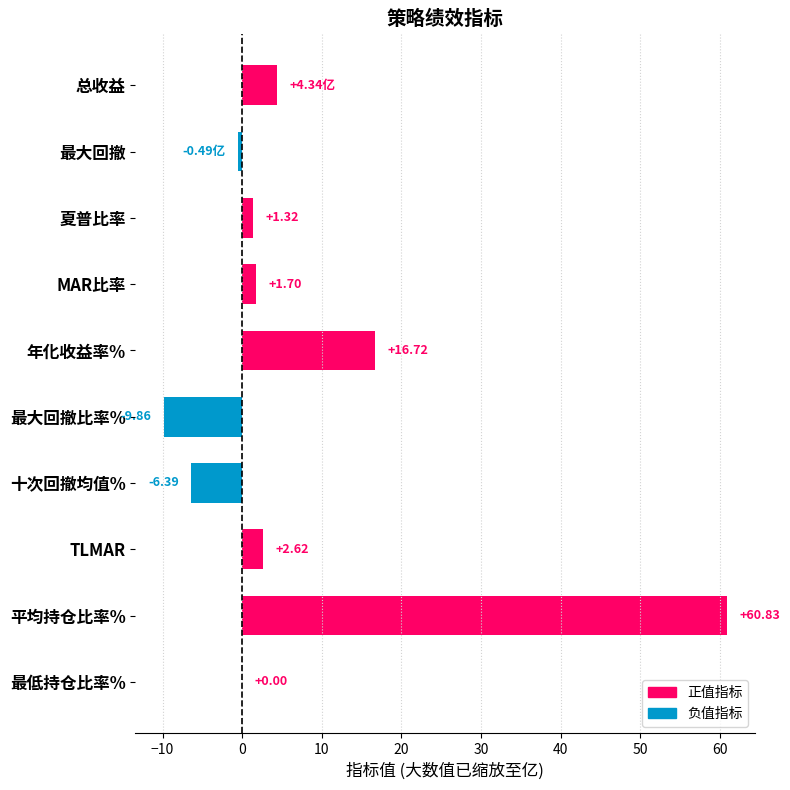

Where is the data nearest to the value 25?

年化收益率%